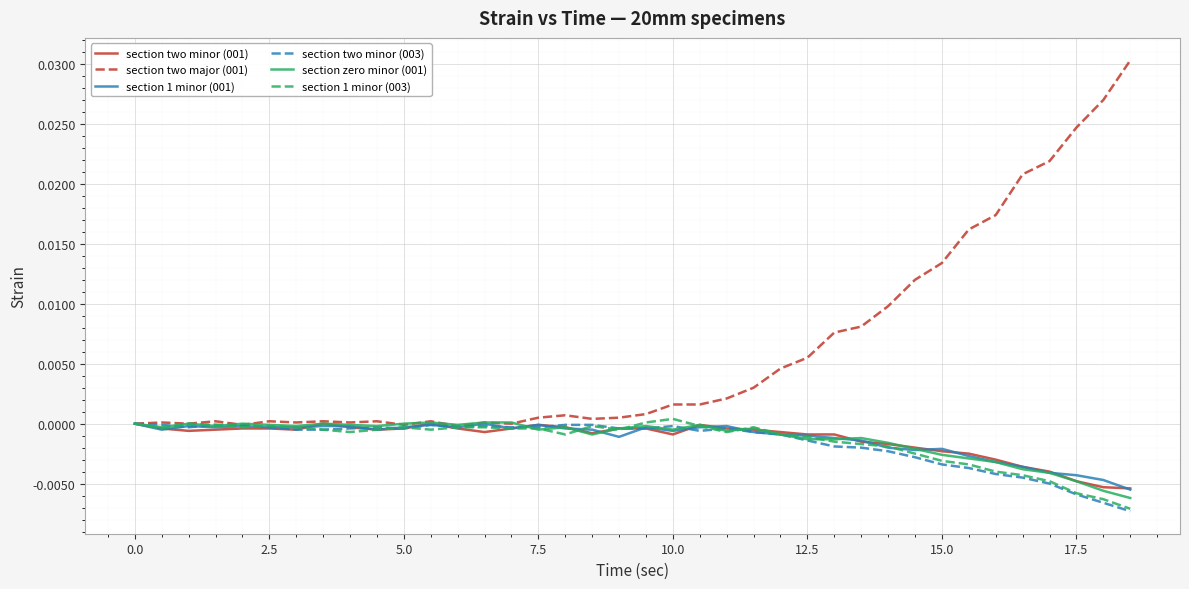

Which series has the widest spread of values?

section two major (001)